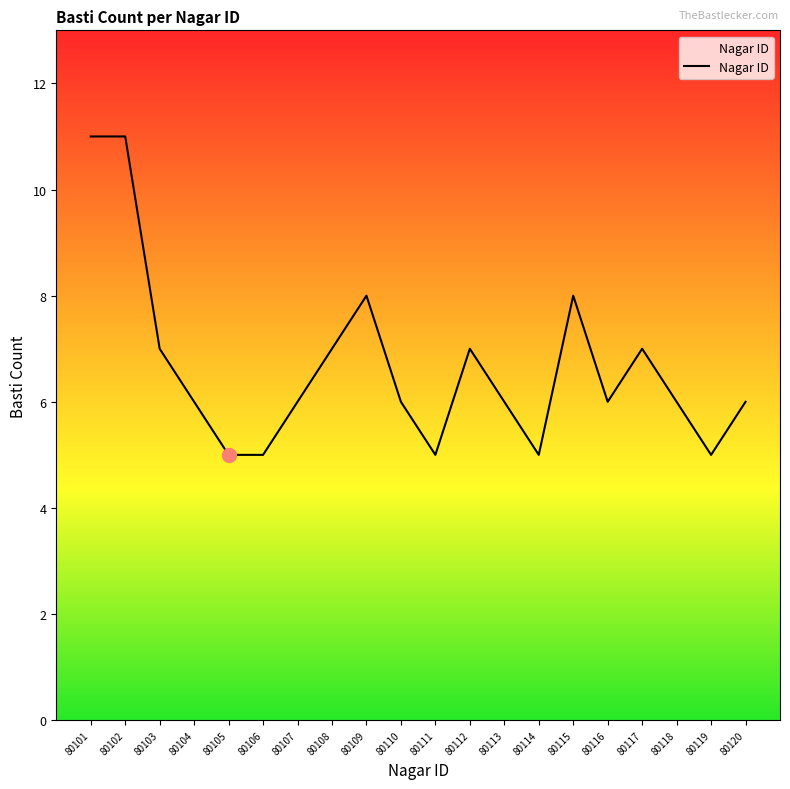

What is the difference between the values at 80111 and 80115?

3